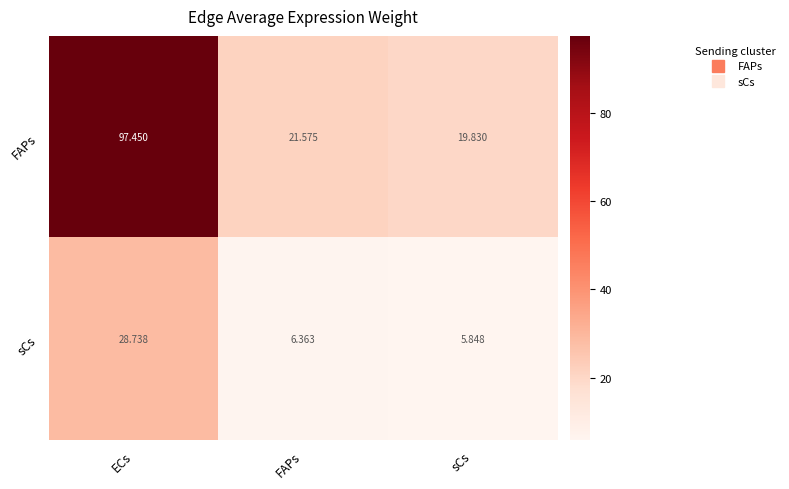

List the series in order of their overall mean, lowest first.

sCs, FAPs